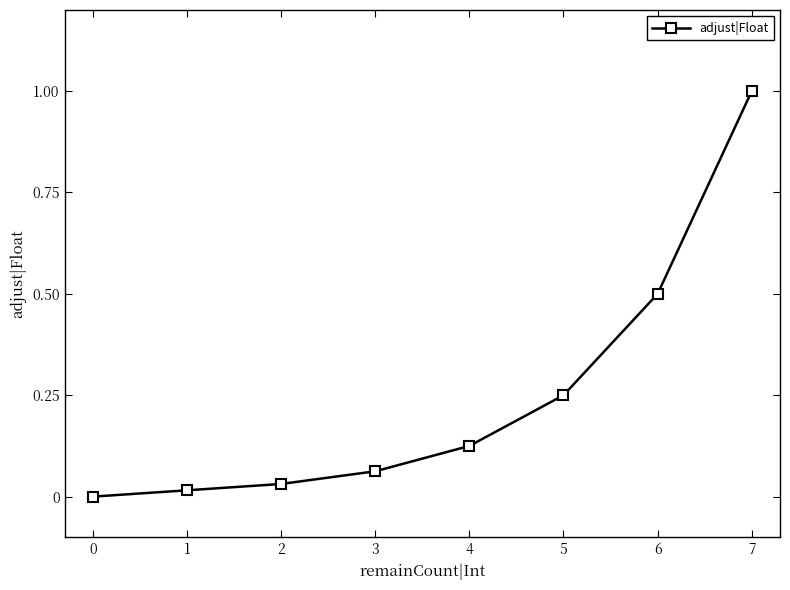

What is the difference between the second highest and second lowest values?

0.5